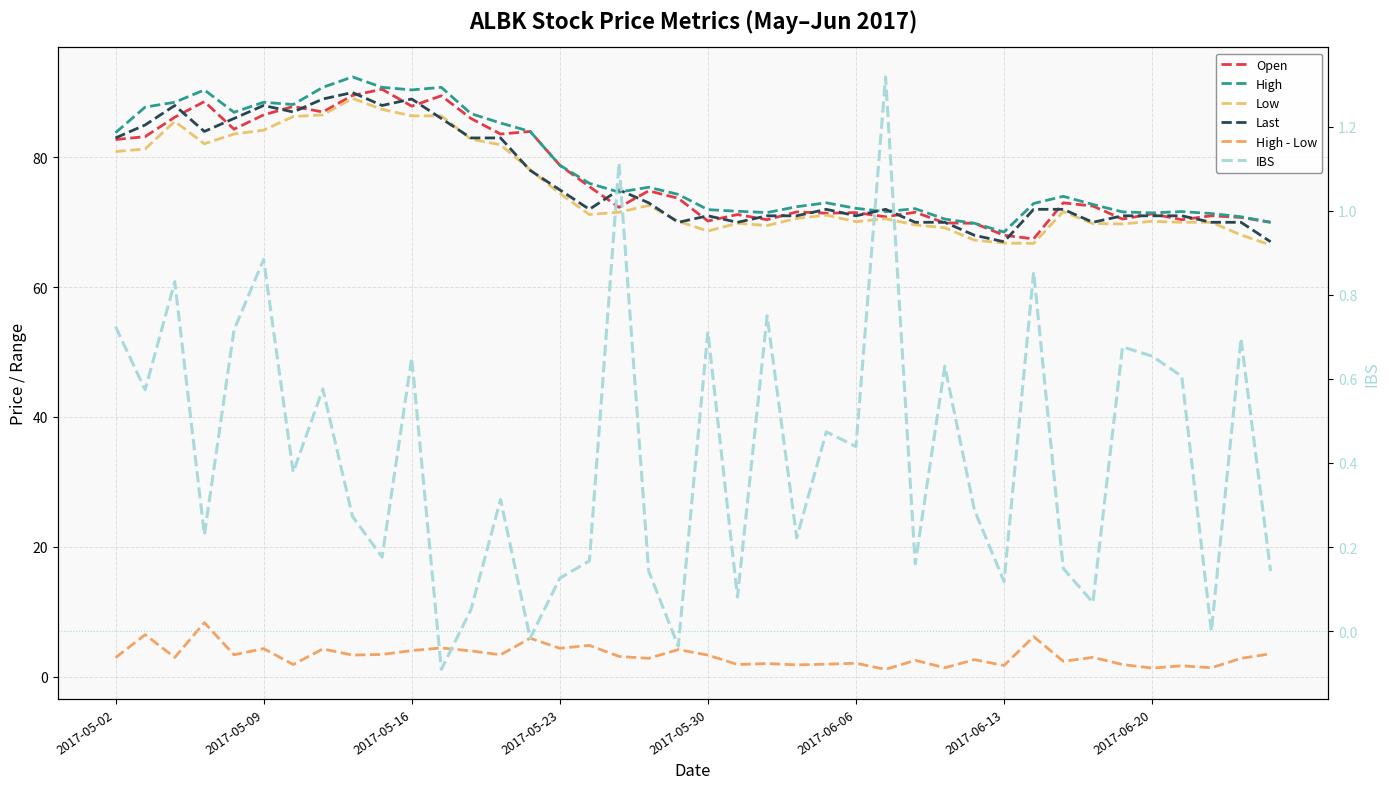

True or false: IBS and Open cross at least once.

False